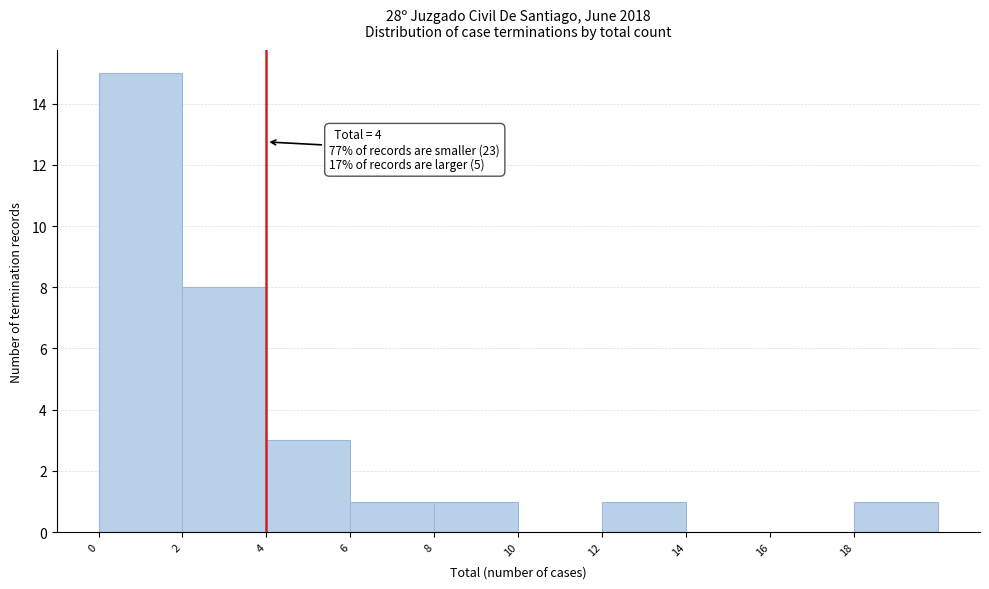

Over which range of the x-axis is the bar tallest?

0 to 2